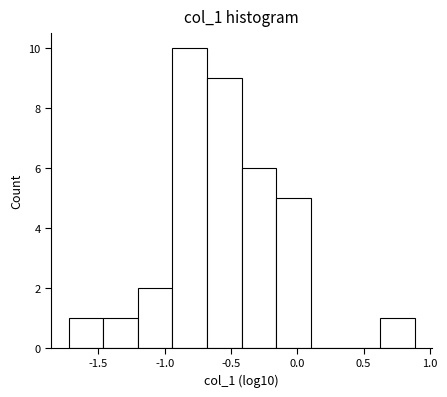

Reading left to right, list every bar in this chart as the range it spans on the x-axis followed by its height. Neither the bar edges nor the heights are printed on the chart, so give them approximately, as read against the axes.

-1.75 to -1.45: 1
-1.45 to -1.20: 1
-1.20 to -0.95: 2
-0.95 to -0.70: 10
-0.70 to -0.40: 9
-0.40 to -0.15: 6
-0.15 to 0.10: 5
0.10 to 0.35: 0
0.35 to 0.65: 0
0.65 to 0.90: 1